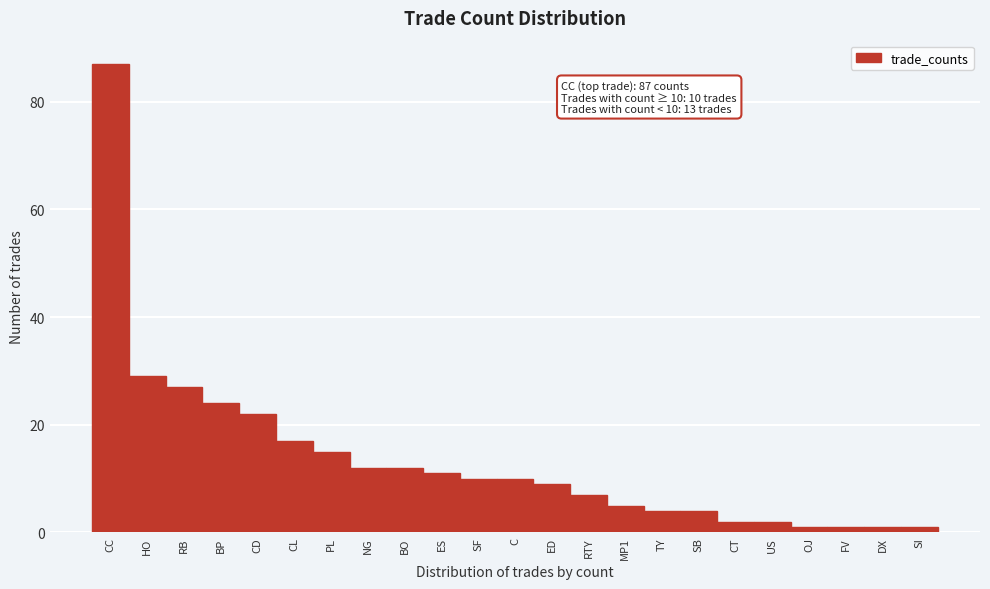

Reading left to right, extract all data points from this chart.

CC=87	HO=29	RB=27	BP=24	CD=22	CL=17	PL=15	NG=12	BO=12	ES=11	SF=10	C=10	ED=9	RTY=7	MP1=5	TY=4	SB=4	CT=2	US=2	OJ=1	FV=1	DX=1	SI=1